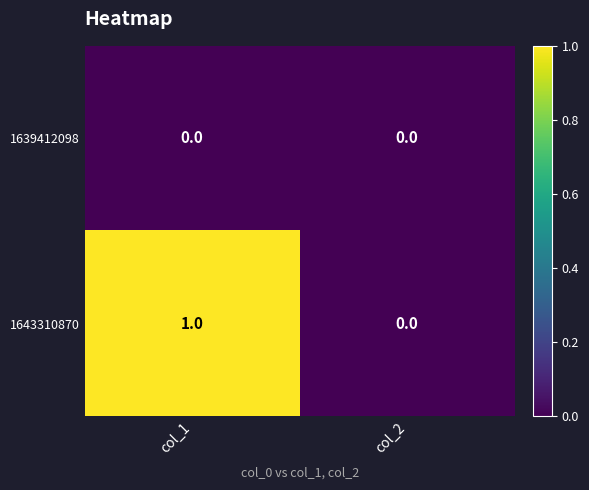

At which category is the sum across all series the highest?

col_1